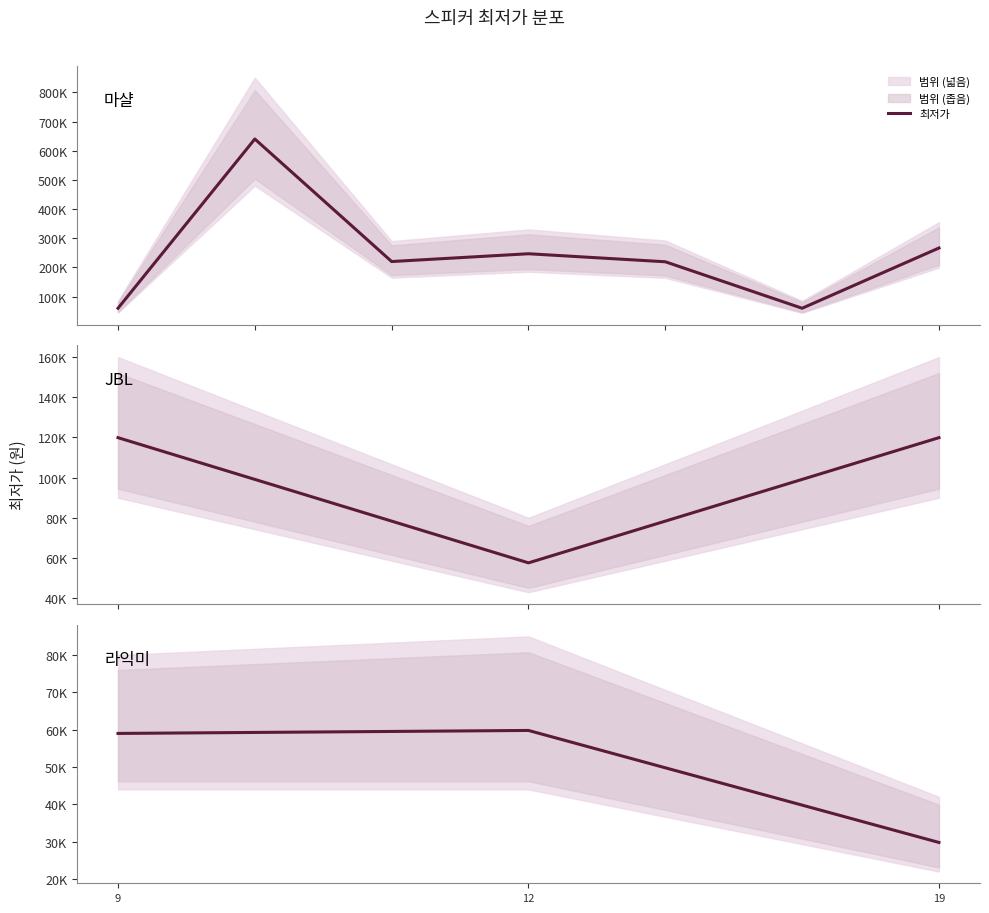

The chart shows a value of 29790 at 19. True or false?

True